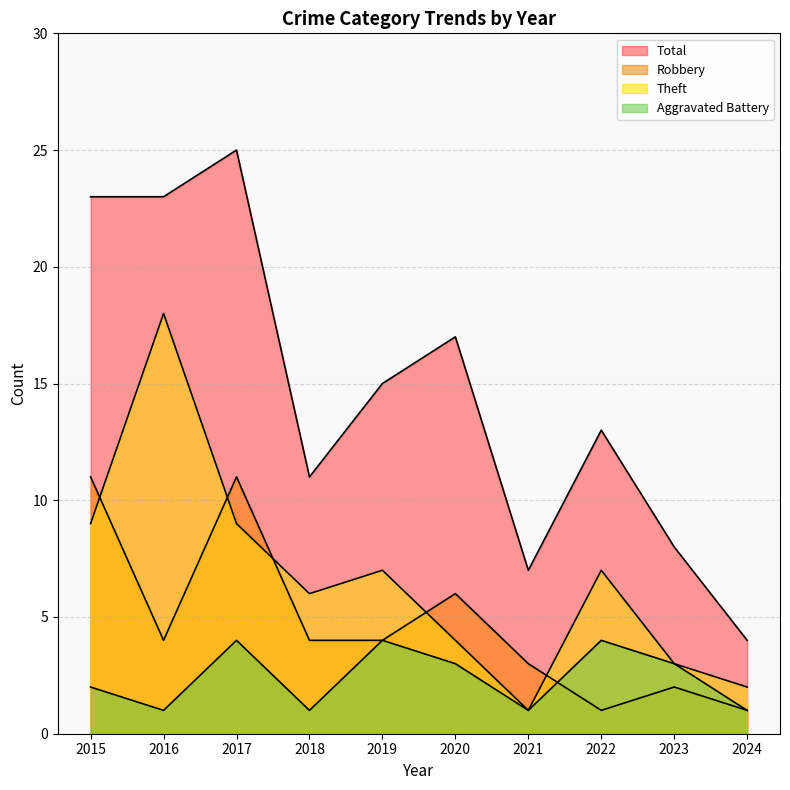

Where is the first local maximum for Robbery?

2017